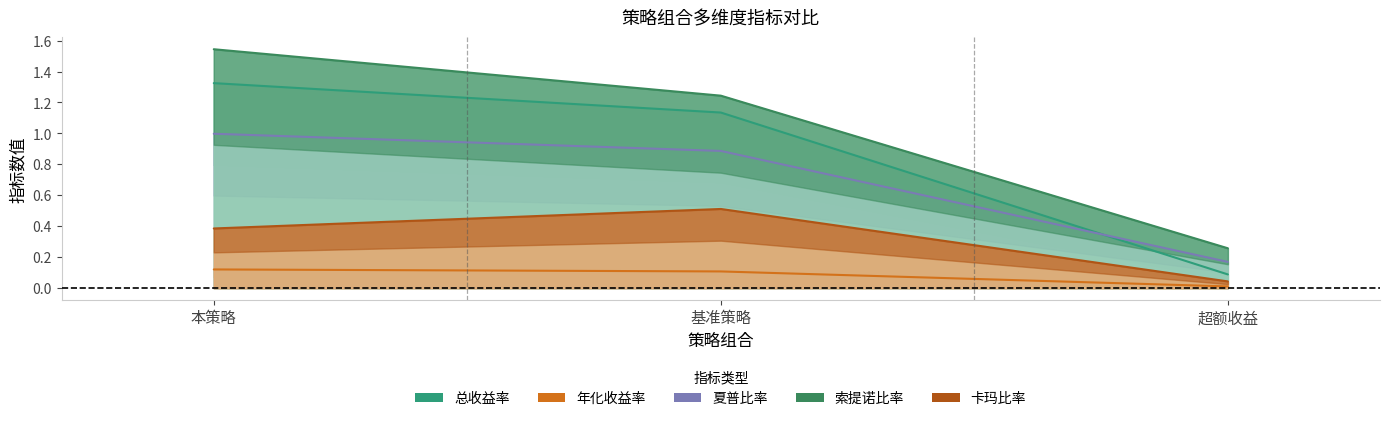

What is the greatest value displayed?

1.5